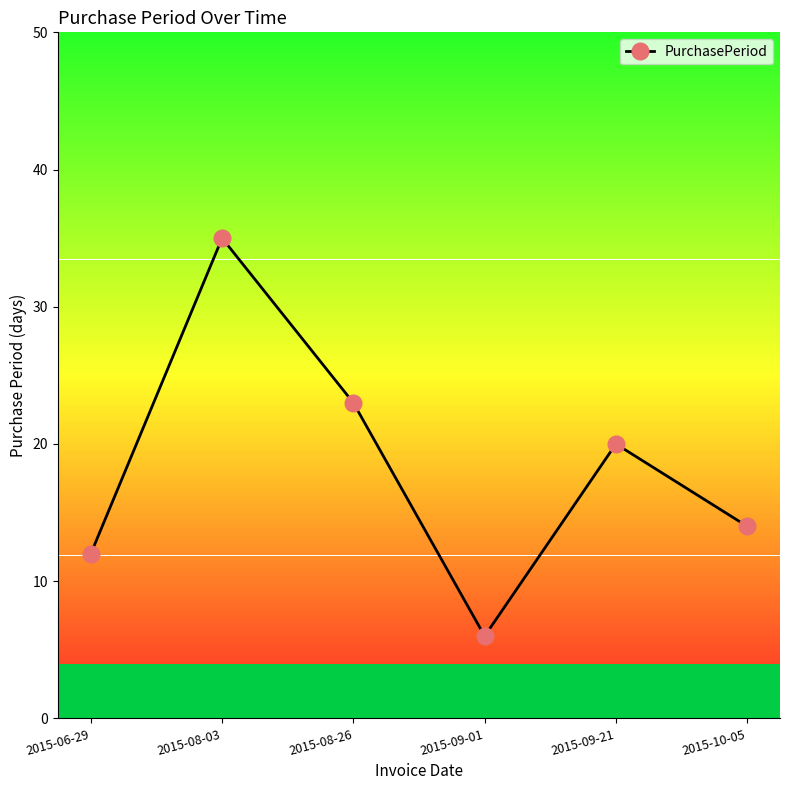

What is the sum of the values at 2015-08-26 and 2015-06-29?

35